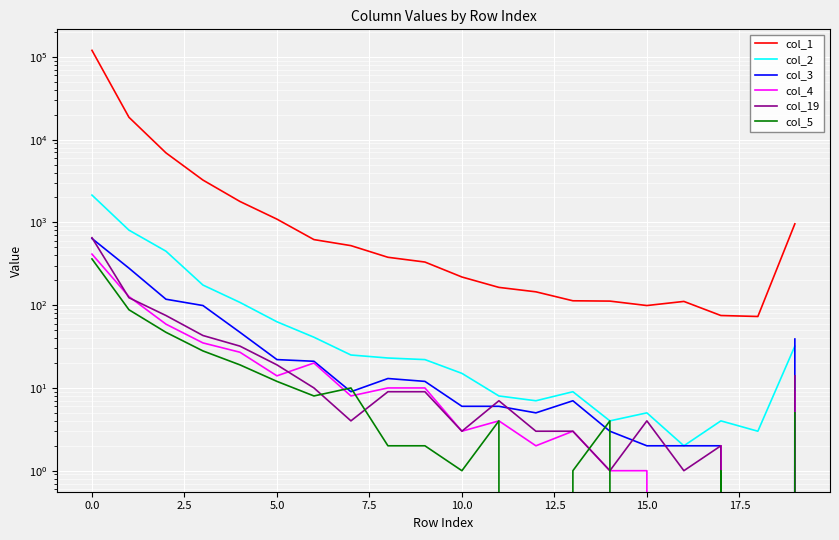

True or false: col_19 has a value of 3 at 13.

True